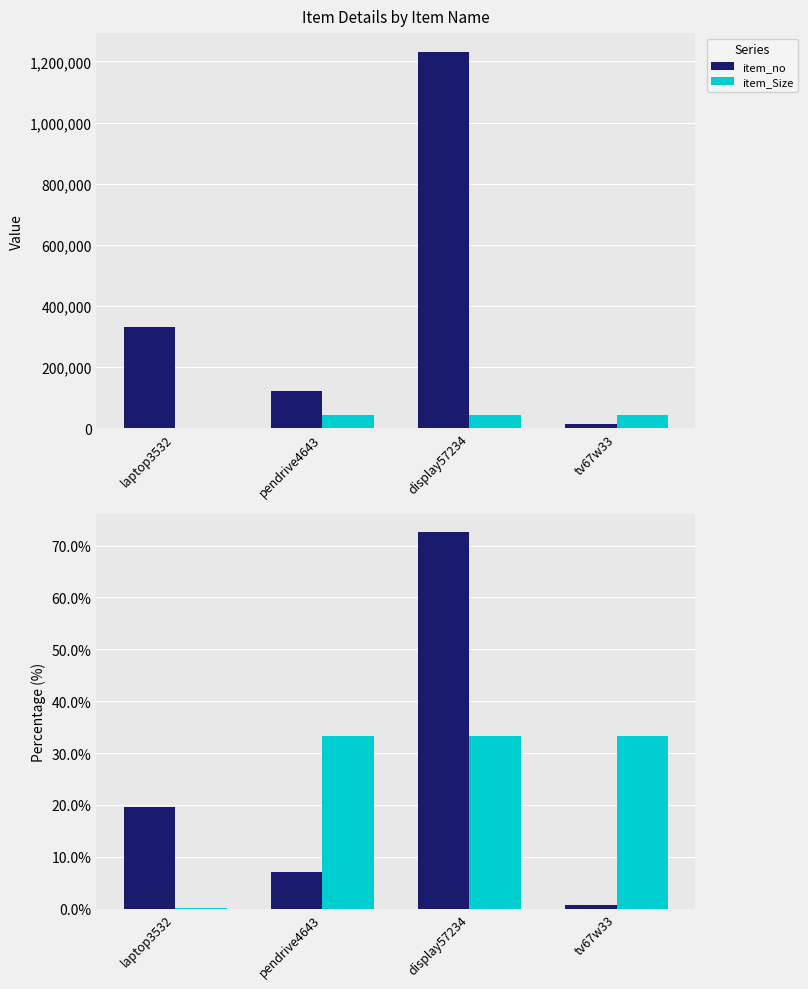

Which category has the lowest value in the item_Size series?

laptop3532